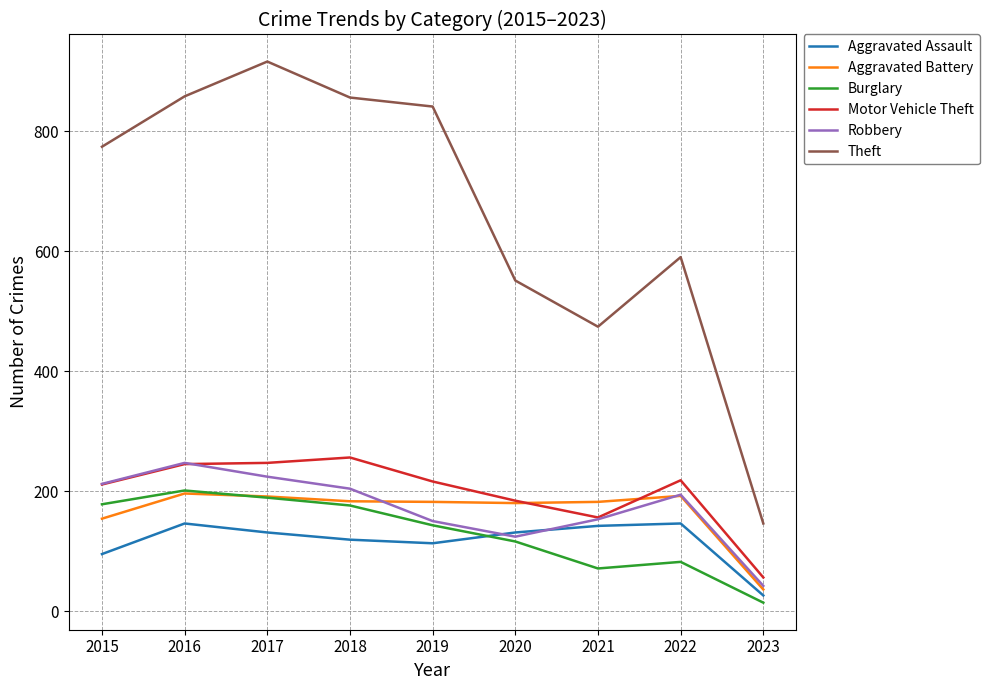

What is the approximate value of Aggravated Assault at 2019, to the nearest 10?

110